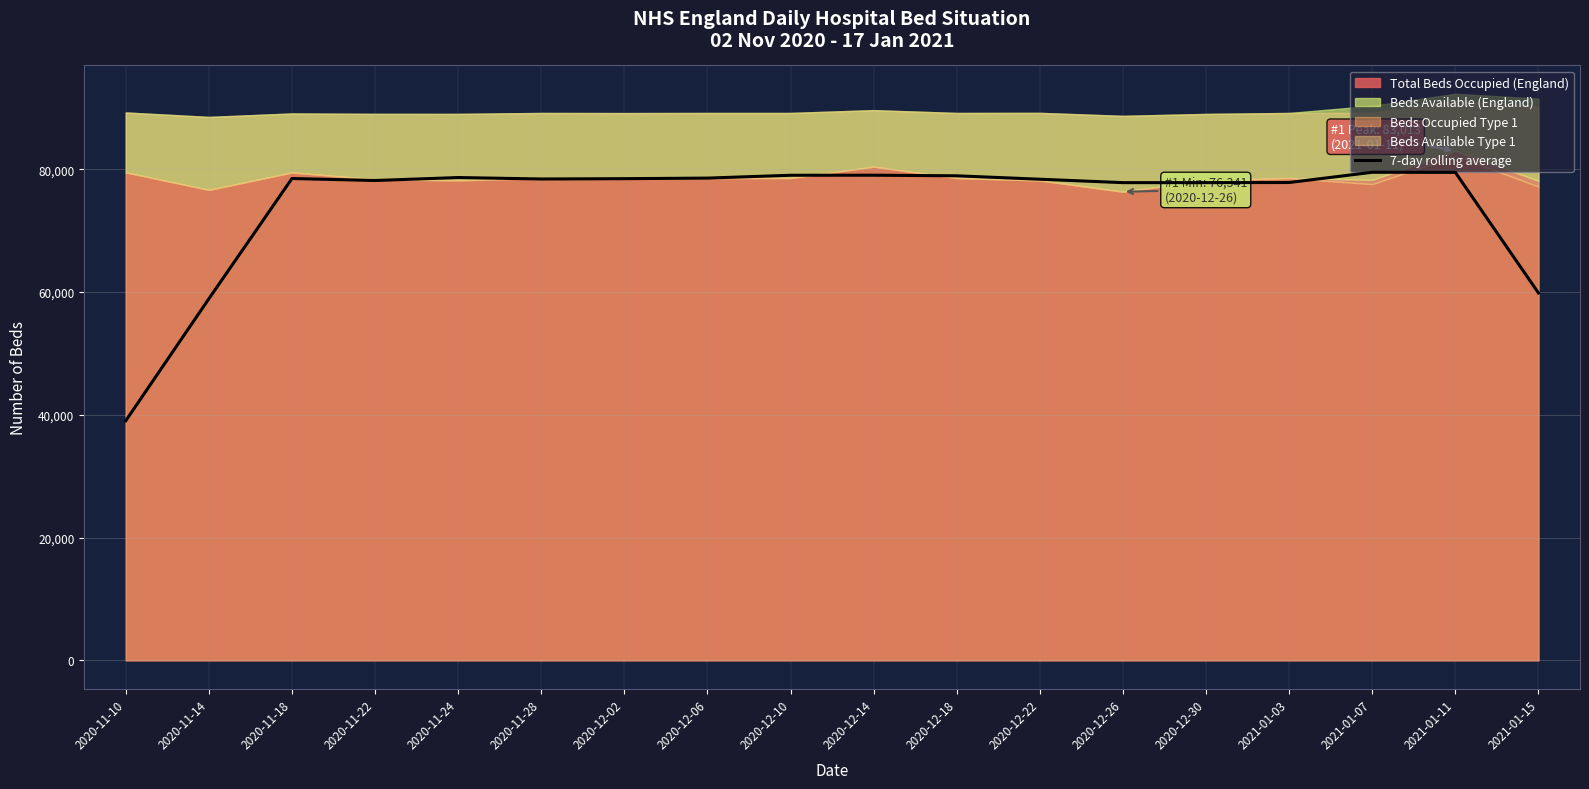

What is the difference between the second highest and minimum values?

40459.2